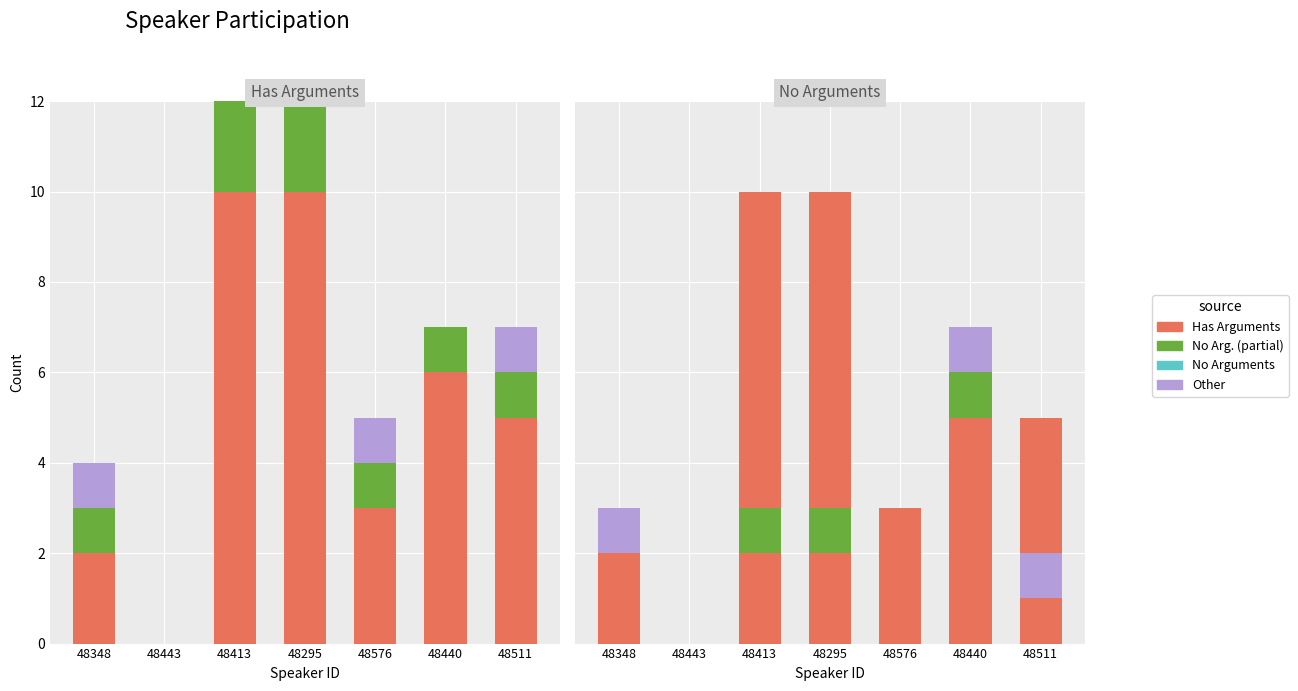

Where is Has Arguments nearest to the value 5?

48511